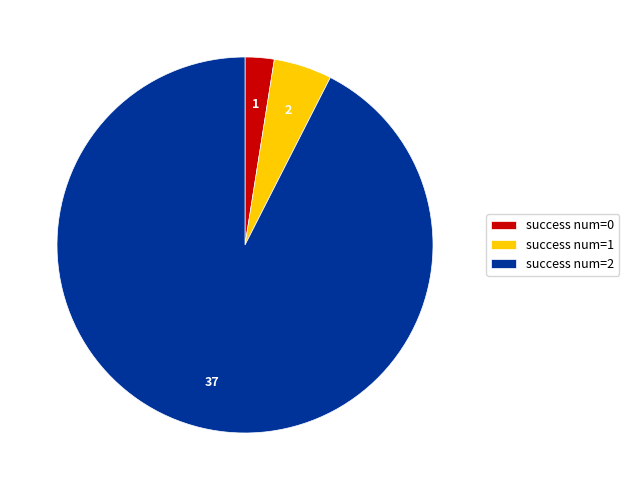

Count the number of slices in the pie.

3